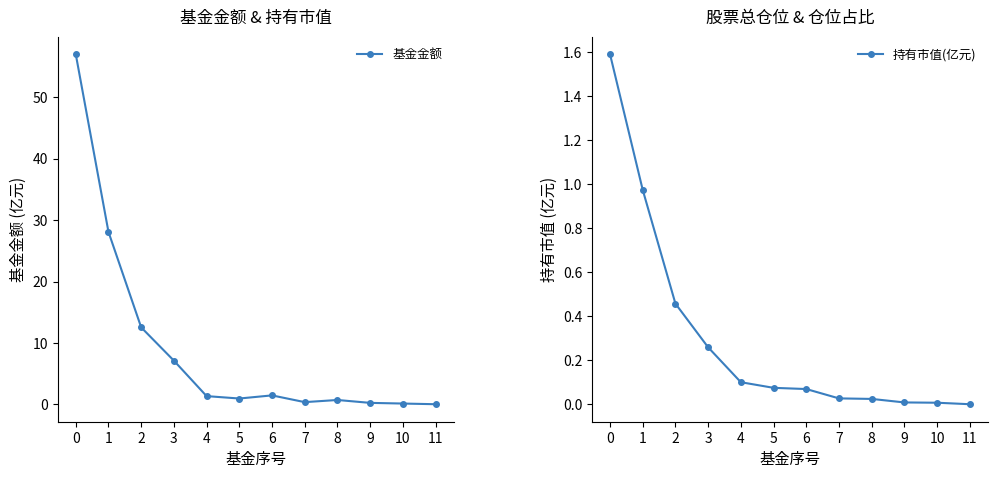

What is the value of the 持有市值(亿元) point at the 4th from the left?

0.3